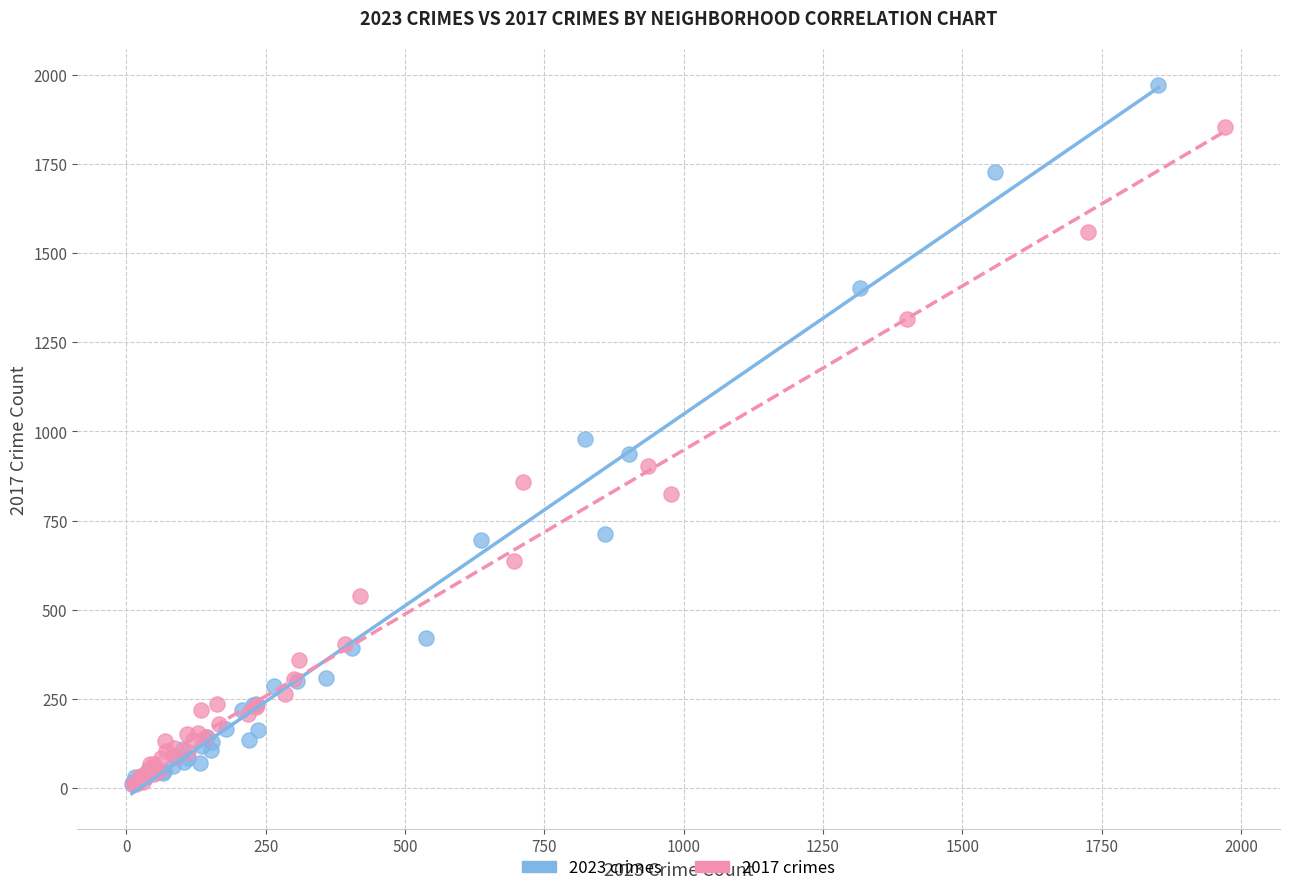

Which series has the largest Y range (max minus min)?

2023 crimes